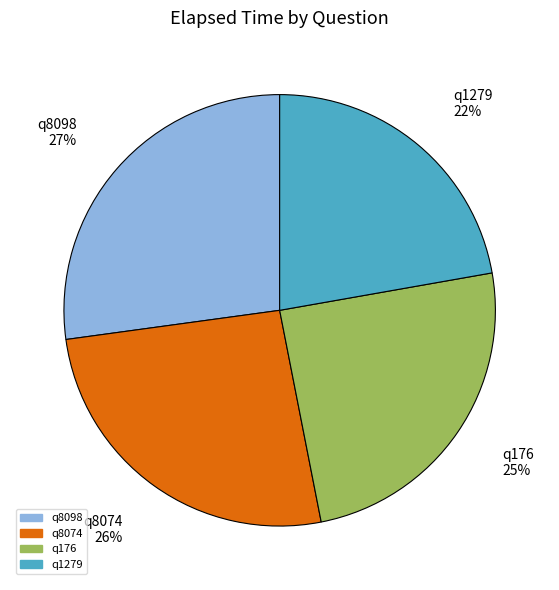

Do q1279 and q8098 together represent more than half of the pie?

No